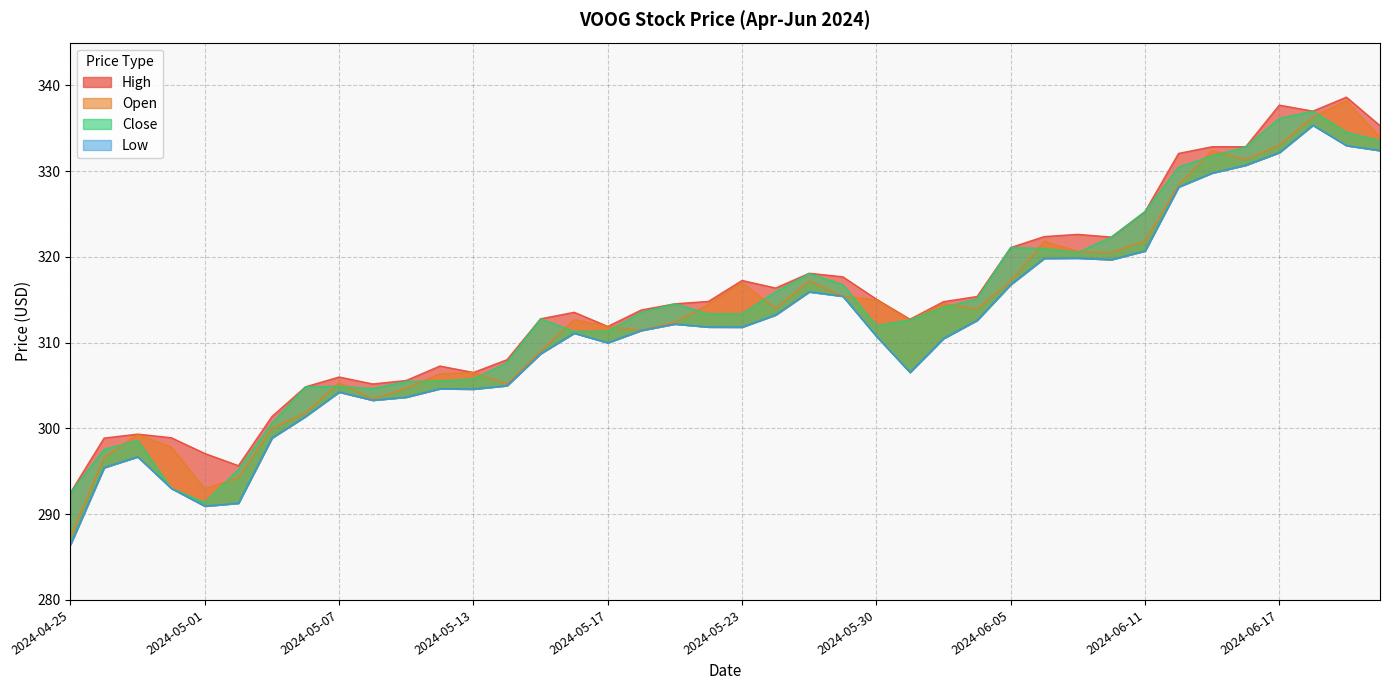

What is the spread (max minus min) of values at 2024-06-04?

2.8